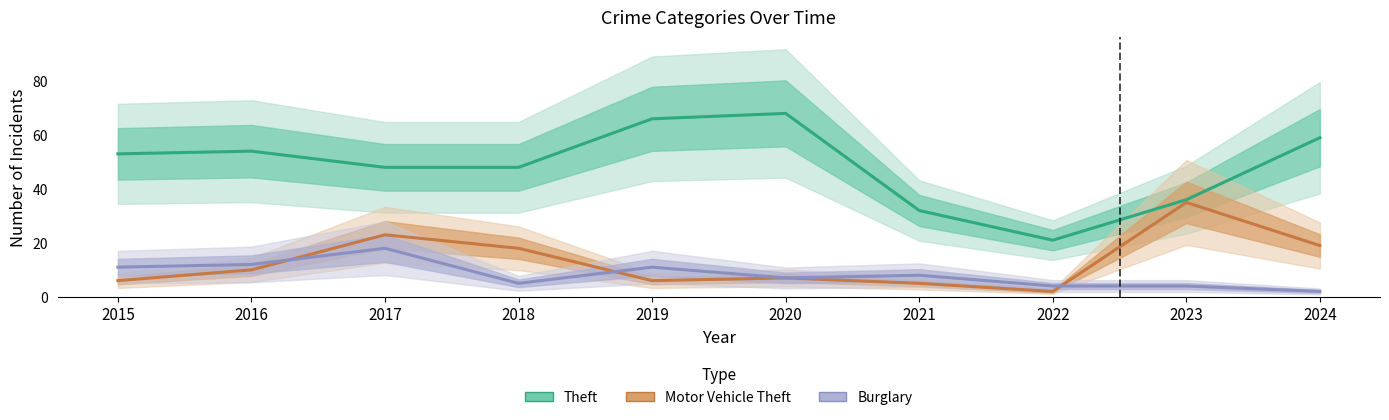

True or false: Theft and Motor Vehicle Theft intersect in this chart.

False